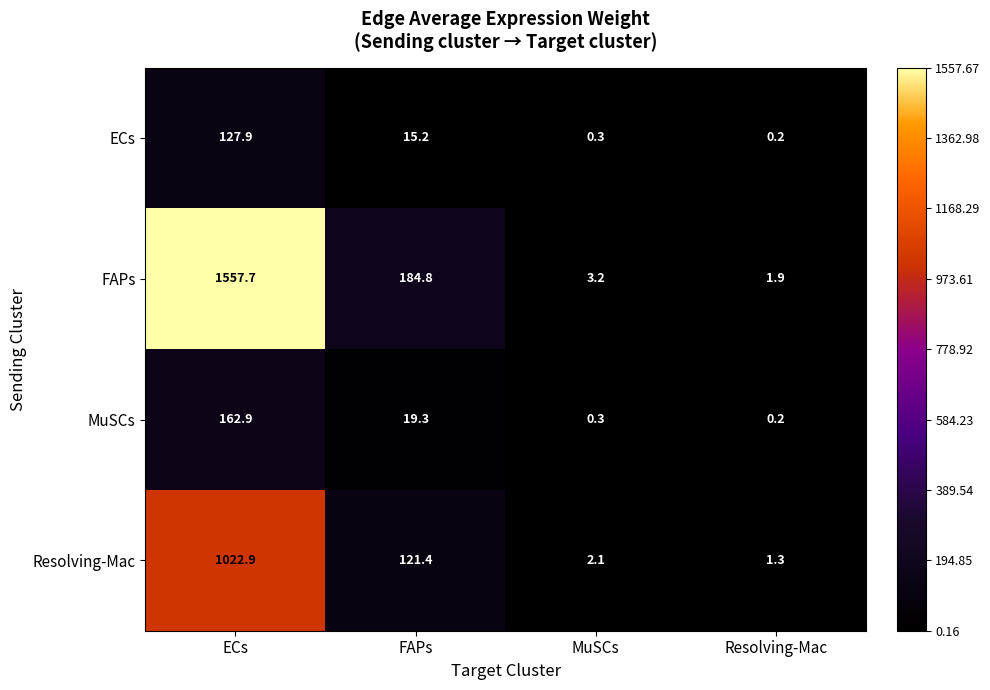

Reading left to right, transcribe all the data shown in this chart.

ECs: ECs=127.9	FAPs=15.2	MuSCs=0.3	Resolving-Mac=0.2
FAPs: ECs=1557.7	FAPs=184.8	MuSCs=3.2	Resolving-Mac=1.9
MuSCs: ECs=162.9	FAPs=19.3	MuSCs=0.3	Resolving-Mac=0.2
Resolving-Mac: ECs=1022.9	FAPs=121.4	MuSCs=2.1	Resolving-Mac=1.3